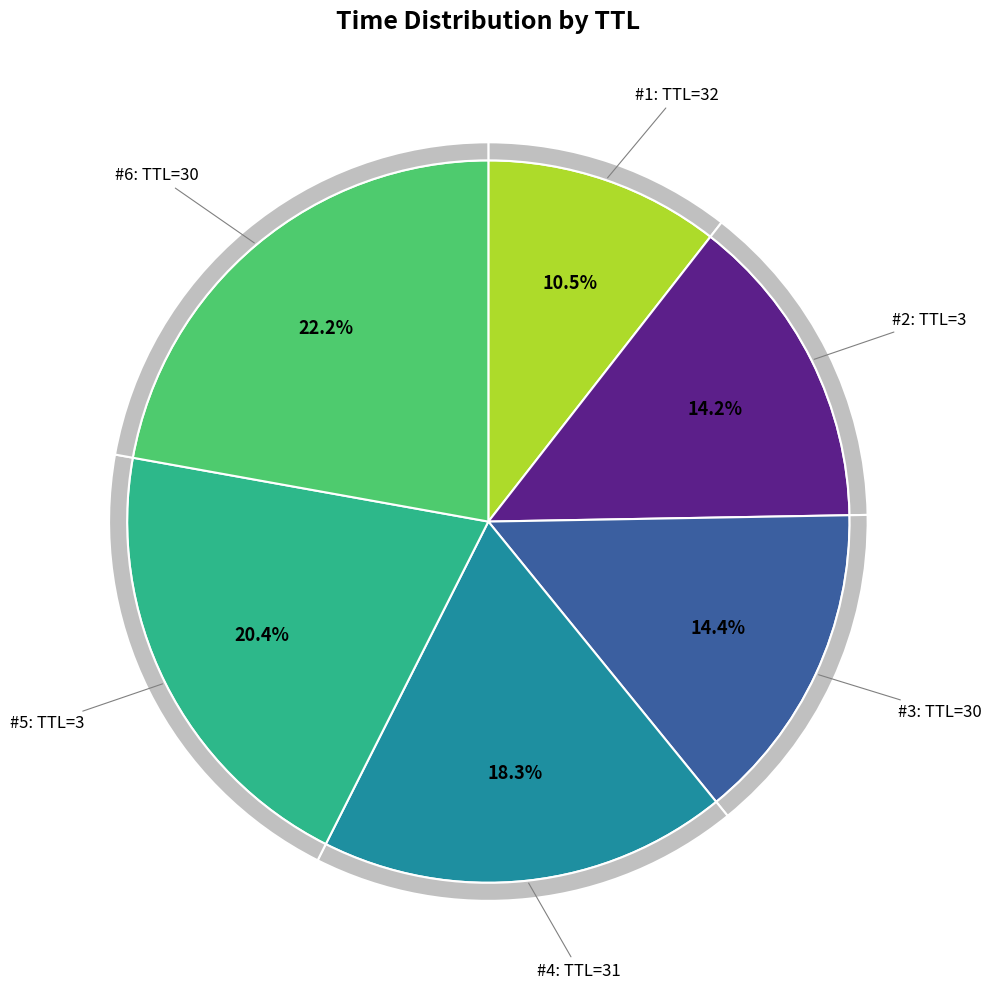

Which slice is the smallest?

TTL=32